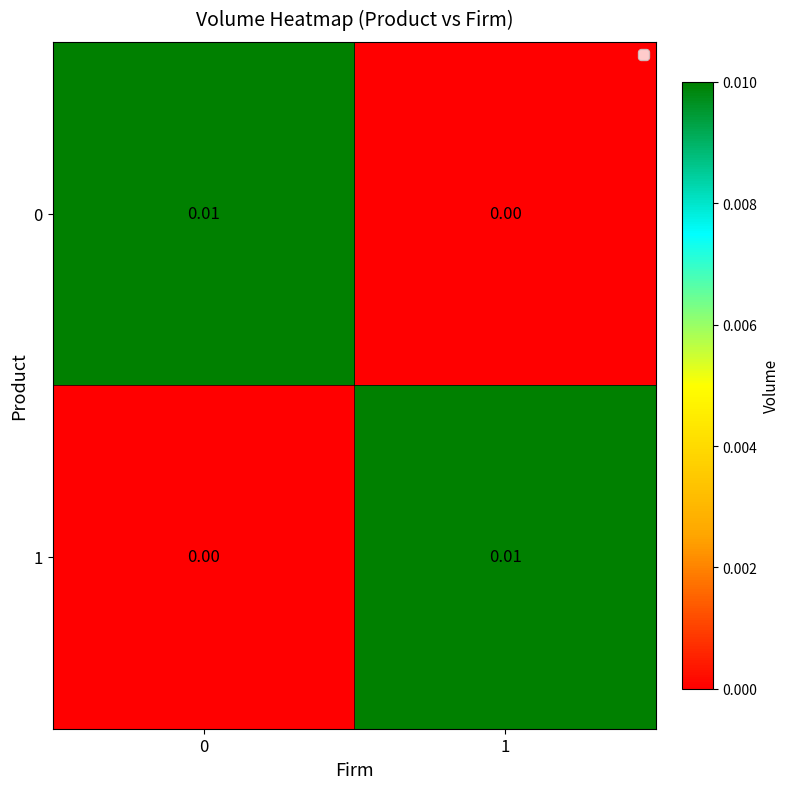

Is the value of 1 at 0 greater than the value of 0 at 0?

No